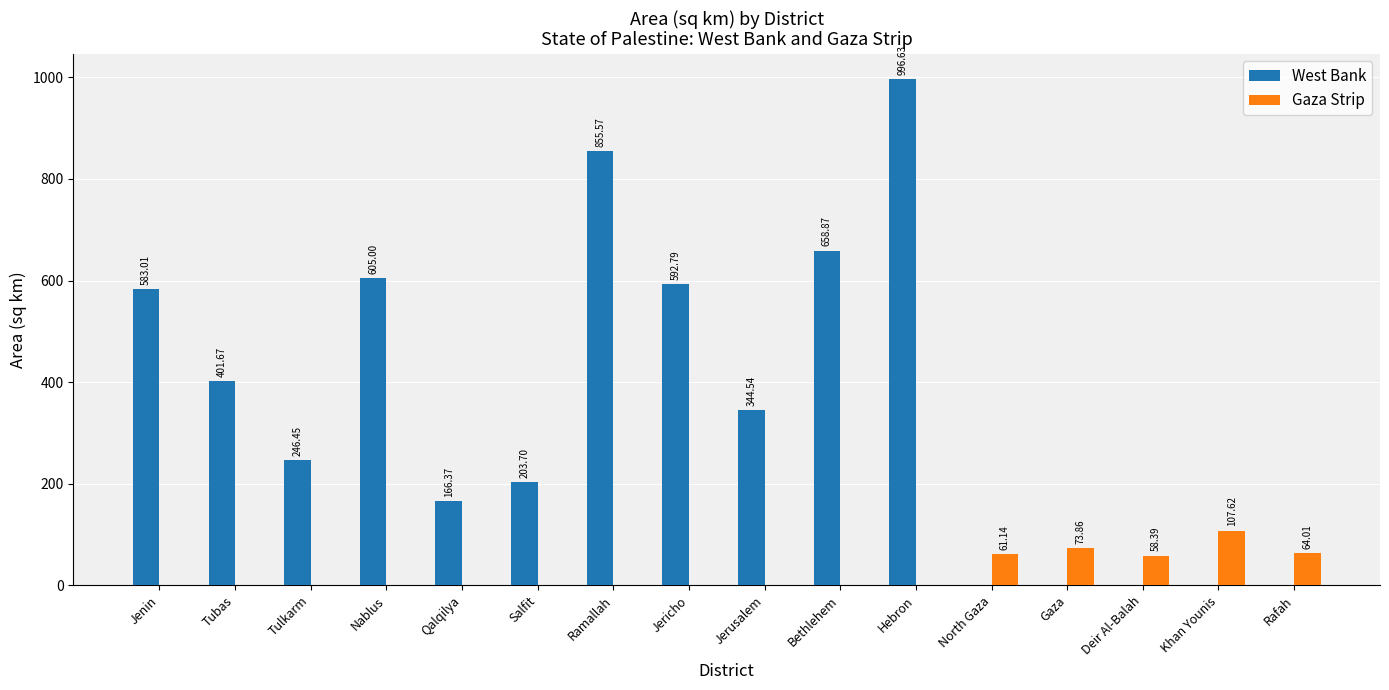

Which series has the largest total across all categories?

West Bank